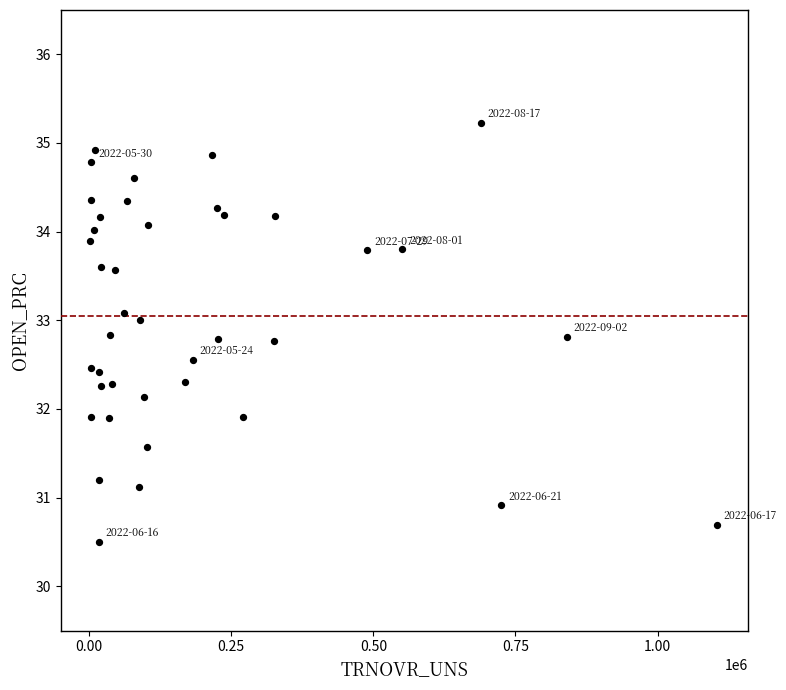

What is the range of Y values (max minus min)?

4.7